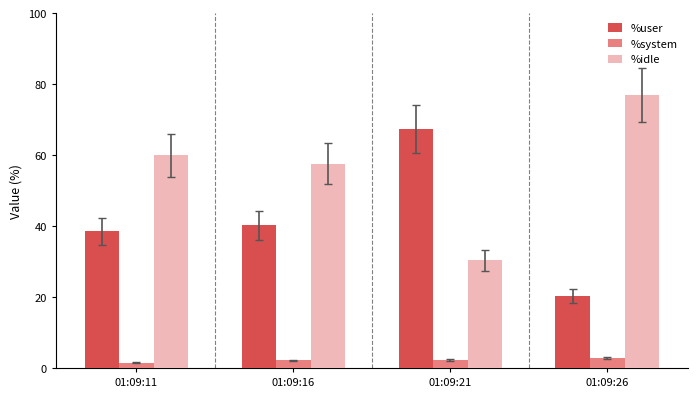

What is the difference between the highest and lowest values at 01:09:11?

58.5